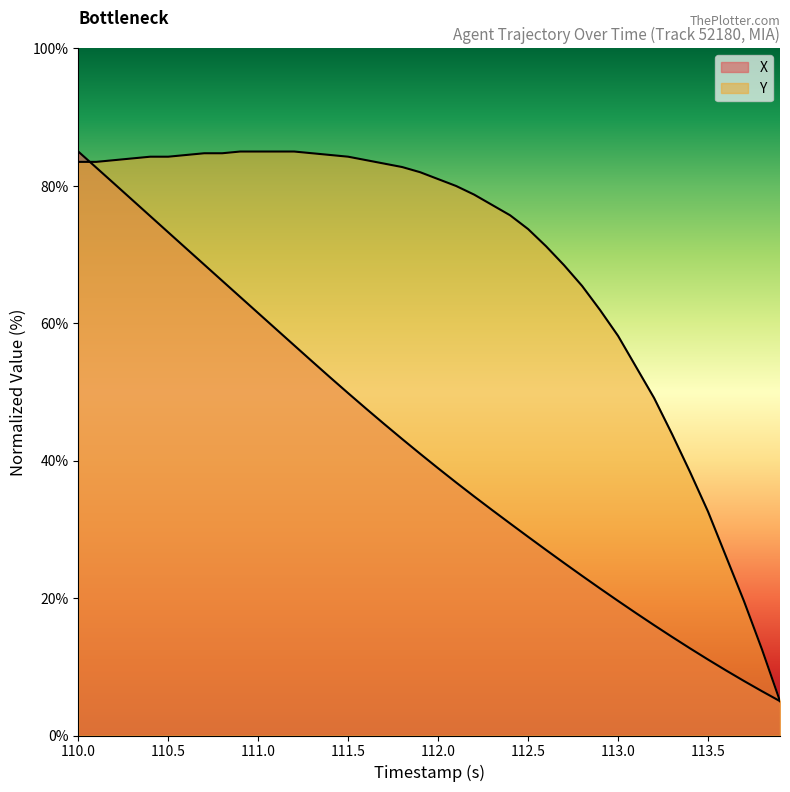

At which label does Y first exceed 81?

110.0